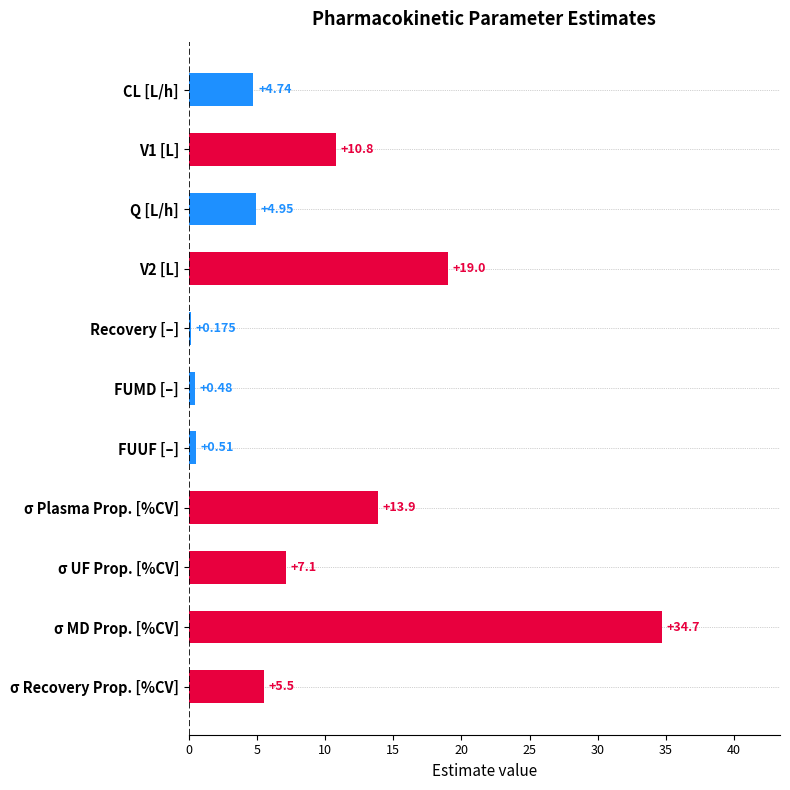

At which category does the chart reach its peak across all series?

σ MD Prop. [%CV]